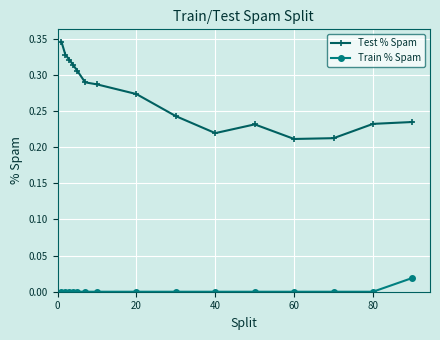

What is the sum of all Test % Spam values?

4.1